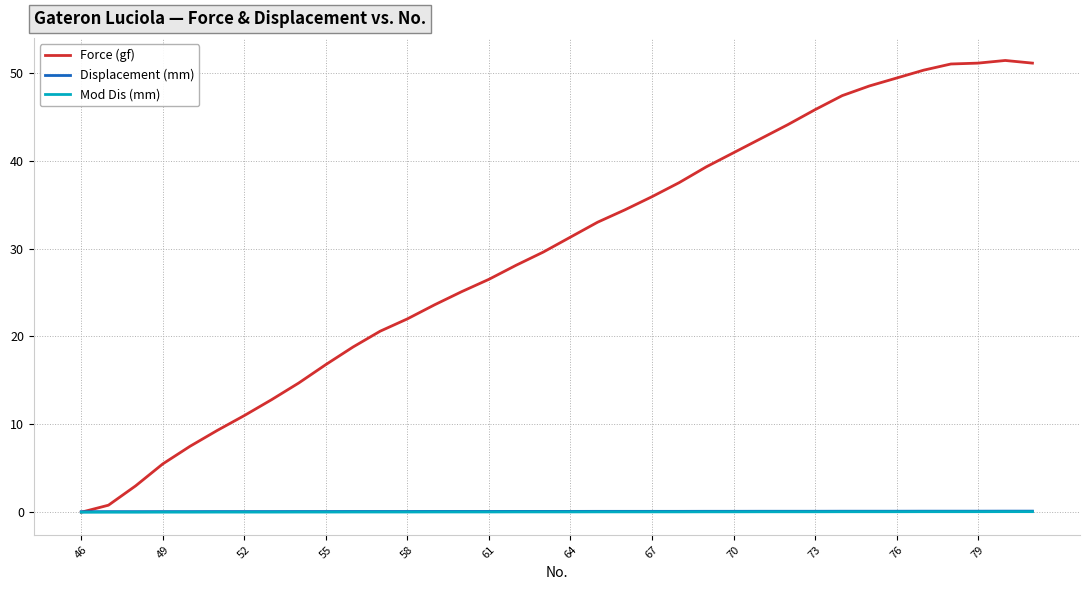

What is the greatest value displayed?

51.4